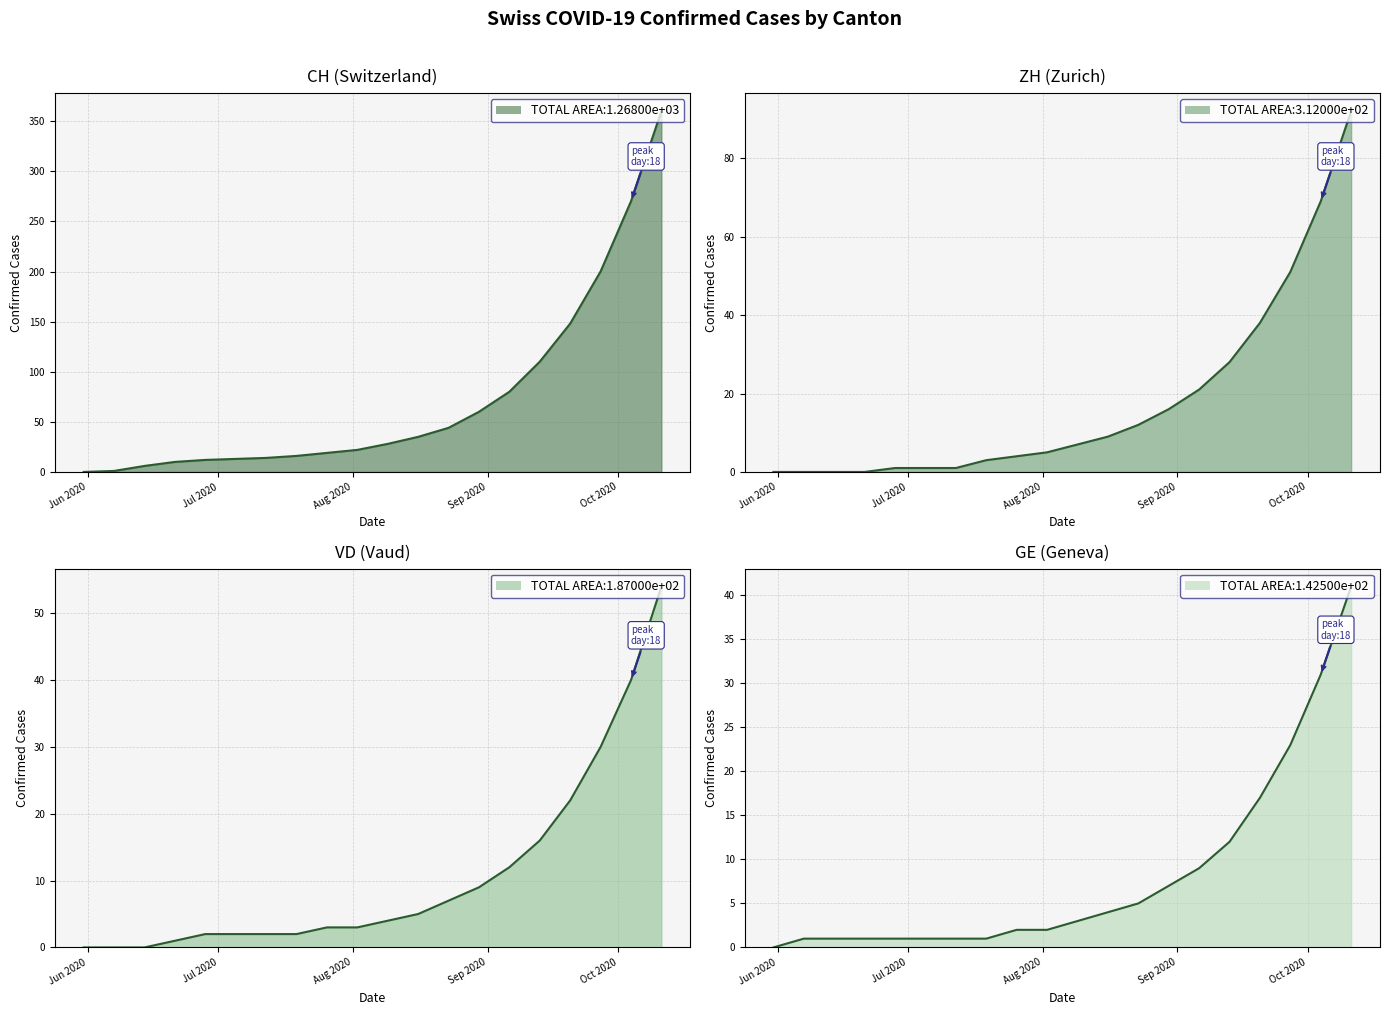

Where is CH nearest to the value 180?

2020-09-27